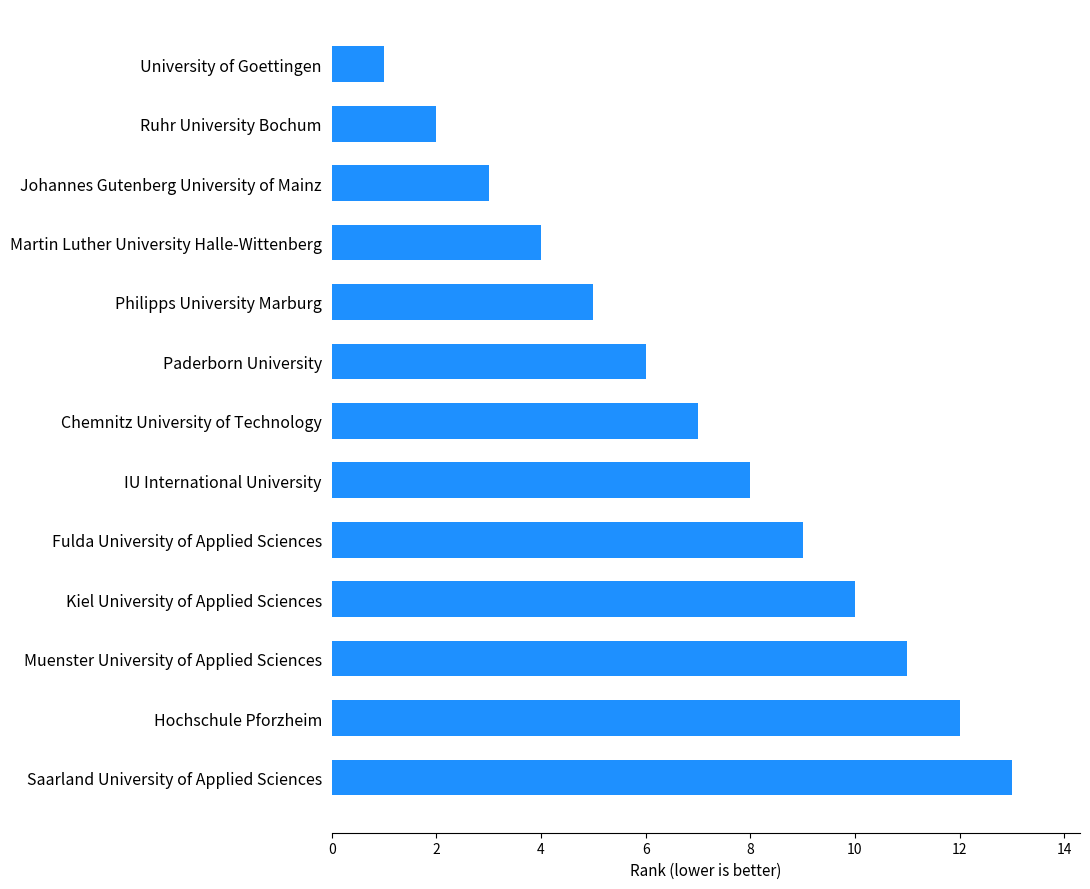

What is the greatest value displayed?

13